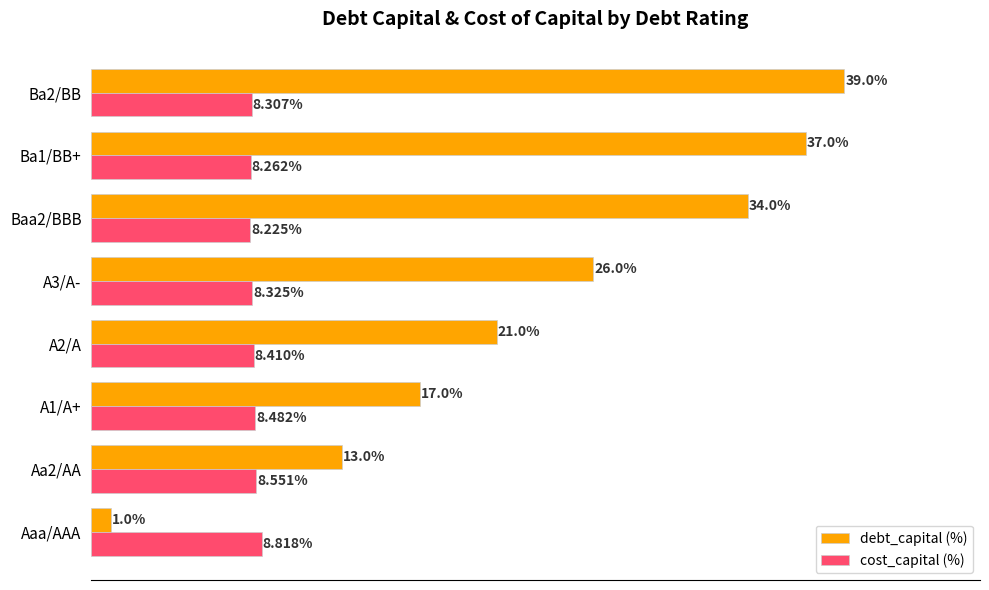

Is the value of debt_capital (%) at Aaa/AAA greater than the value of cost_capital (%) at Ba2/BB?

No